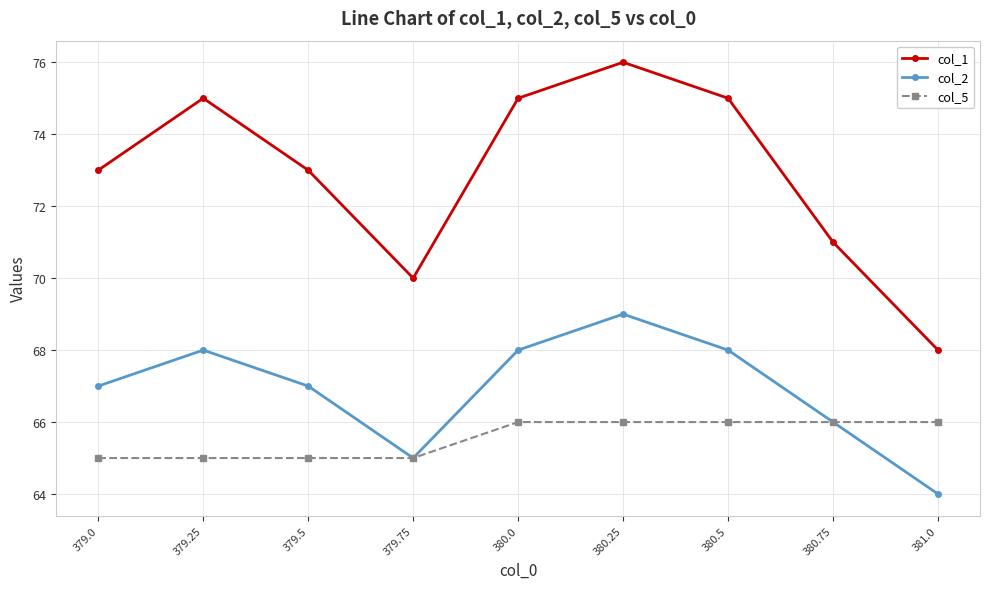

Which series has the largest total across all categories?

col_1